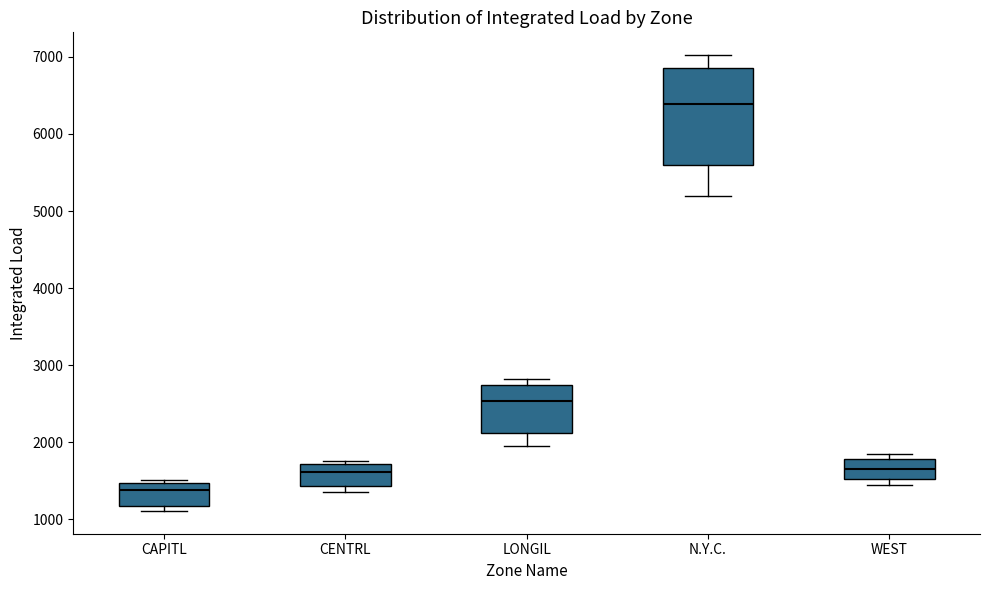

Which box's median line is the highest?

N.Y.C.